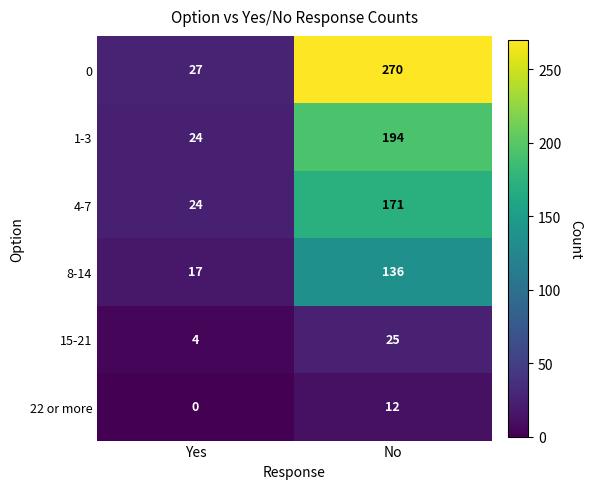

Between Yes and No, which series saw the biggest shift?

0